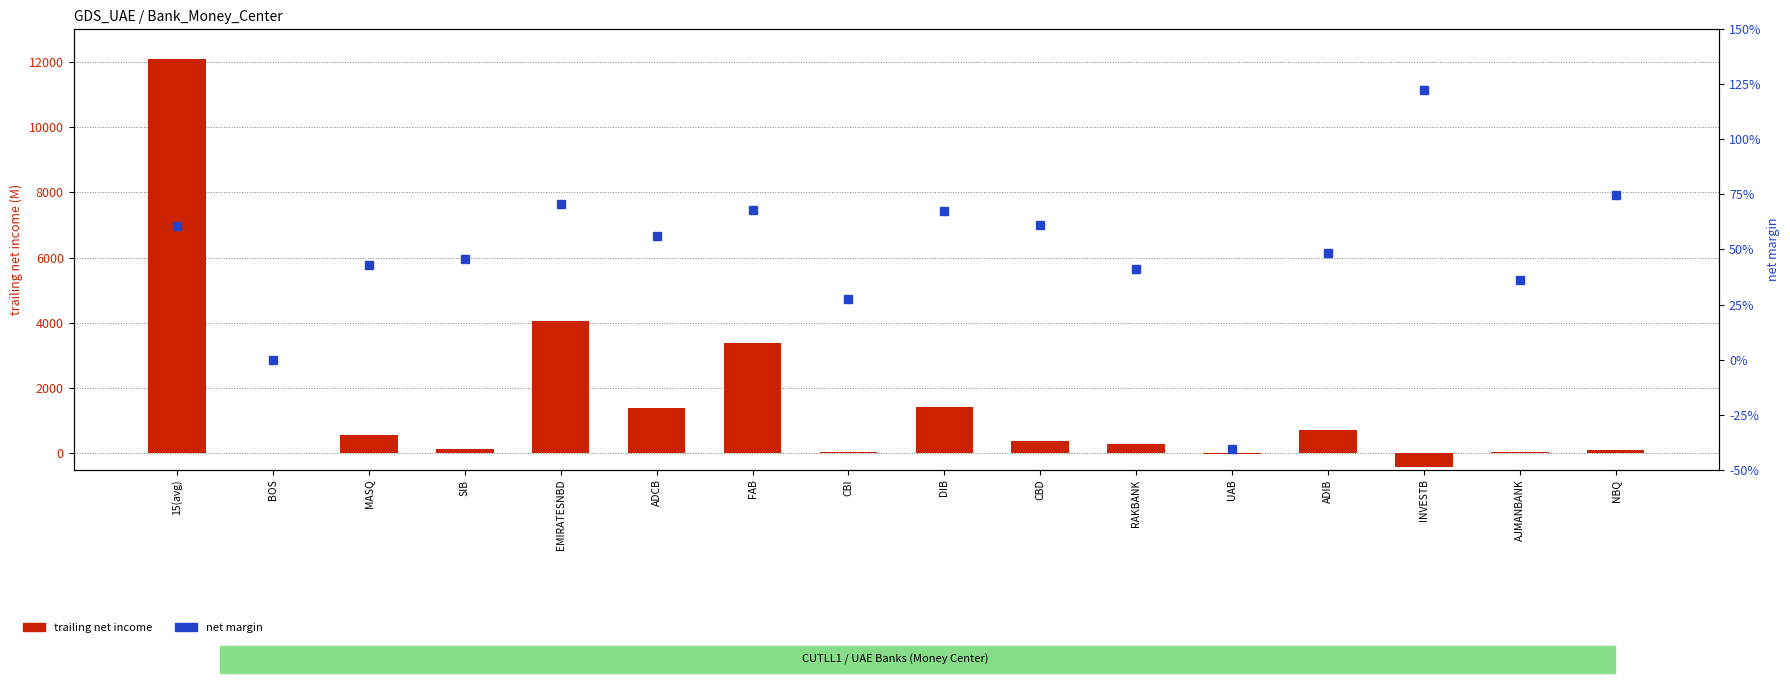

The value of net margin at INVESTB is 2.2. True or false?

False